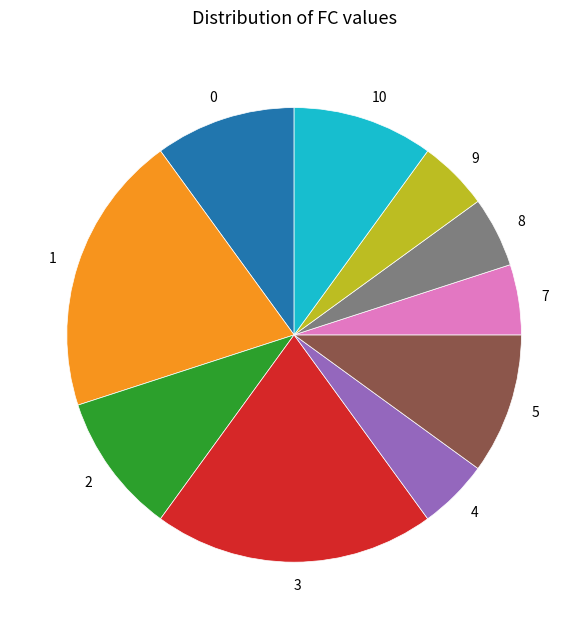

Combined, do 3 and 7 account for over 50%?

No